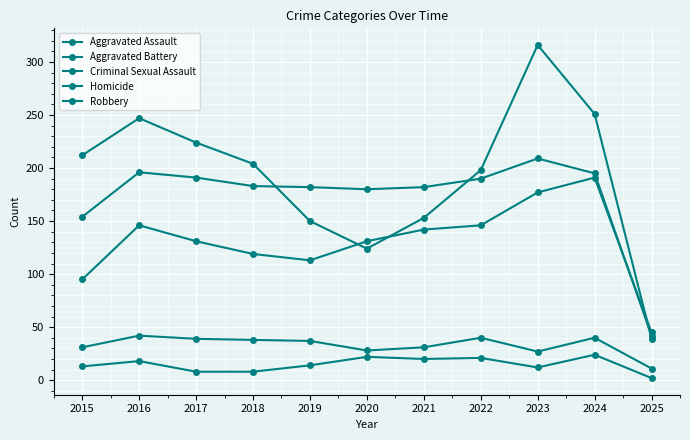

Which category has the highest value across all series?

2023